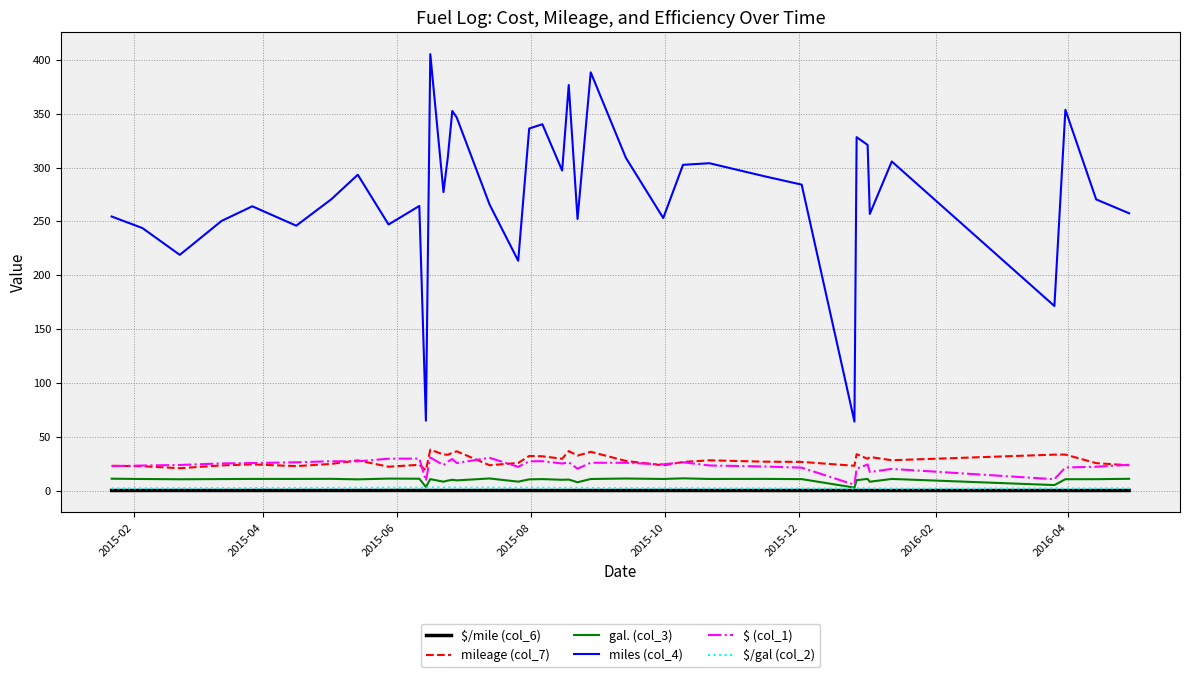

What is the greatest value displayed?

405.3